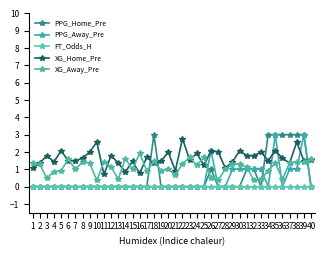

The PPG_Away_Pre series shows 1.0 at 9. True or false?

False